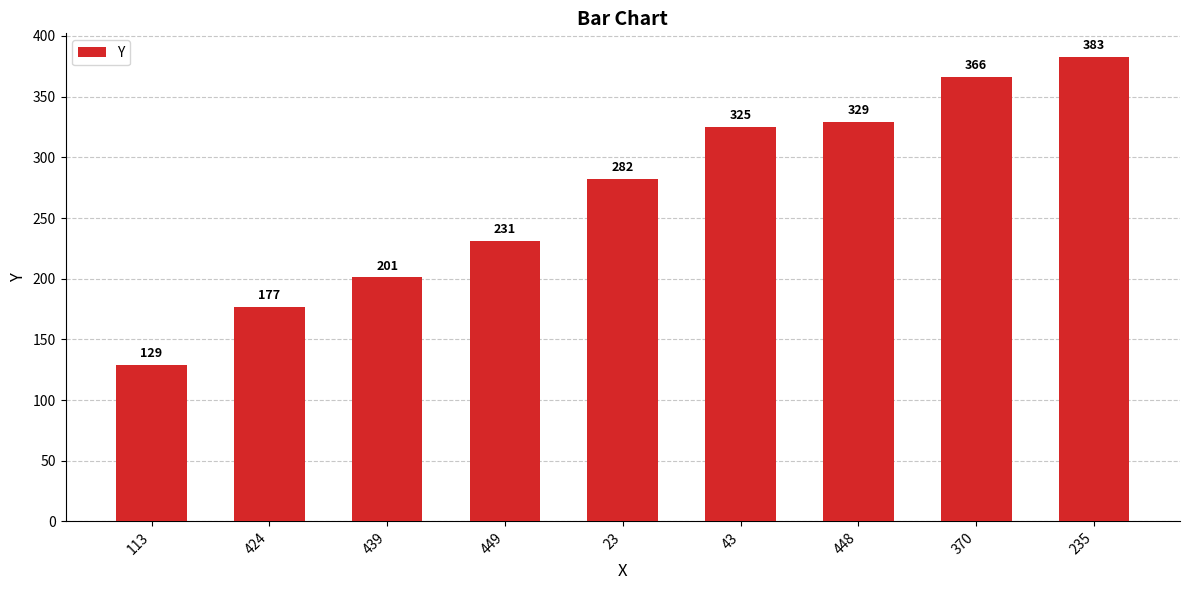

What is the label of the 4th bar from the right?

43